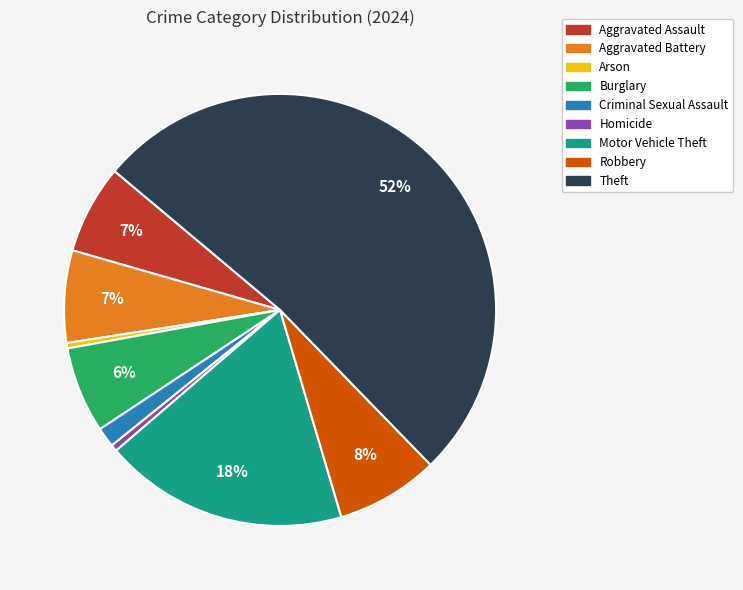

How many slices are in this pie chart?

9